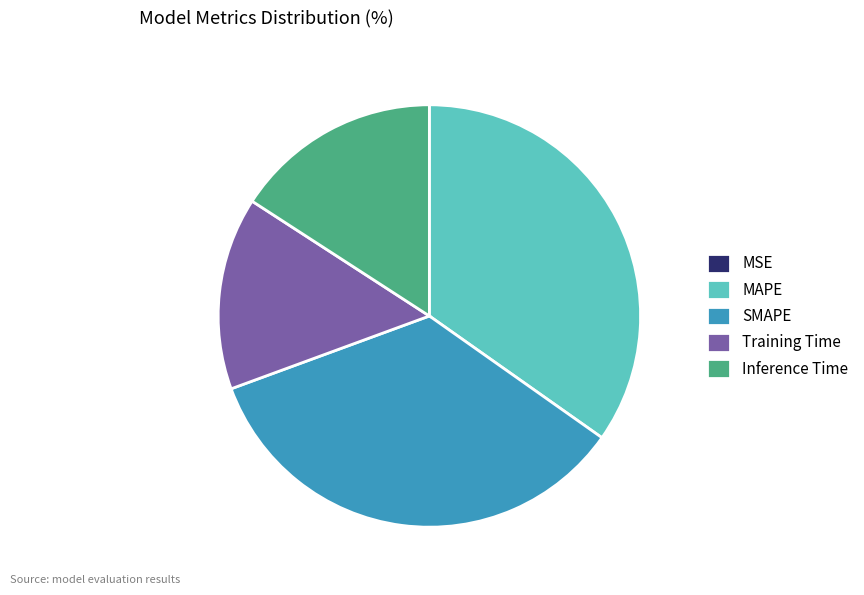

Does MAPE represent more than half of the total?

No